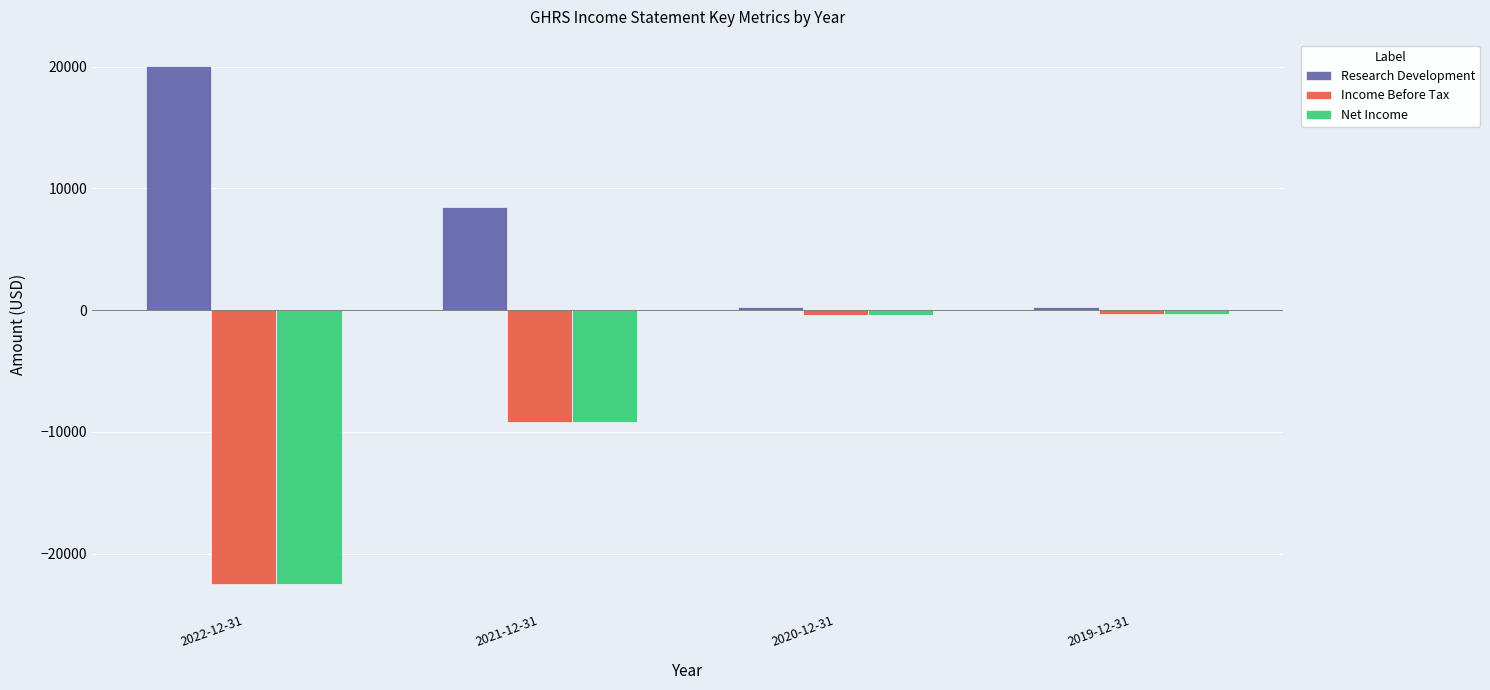

At which label is Income Before Tax closest to -11400?

2021-12-31